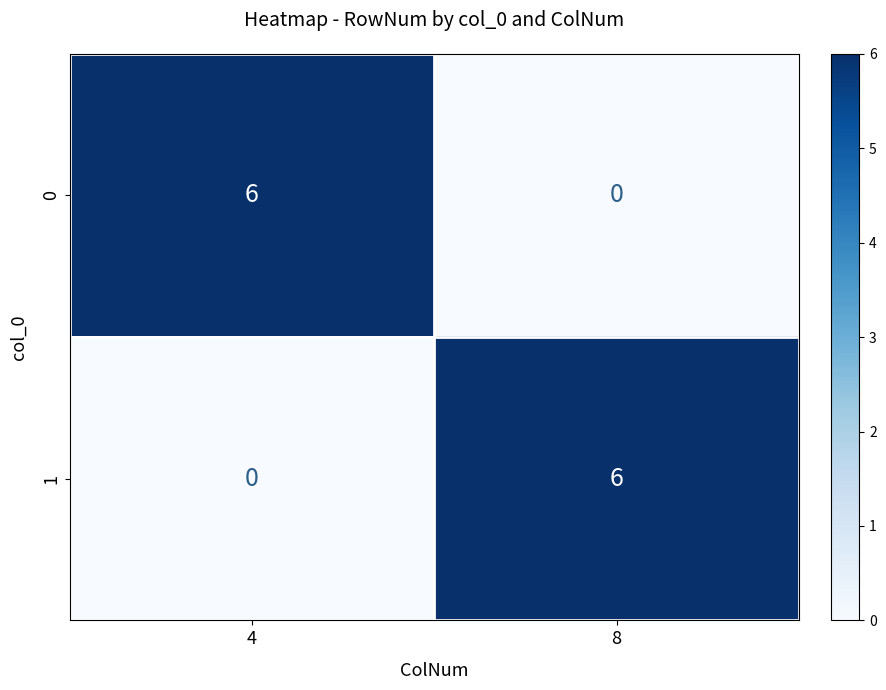

At 4, list the series in order from smallest to largest.

1, 0